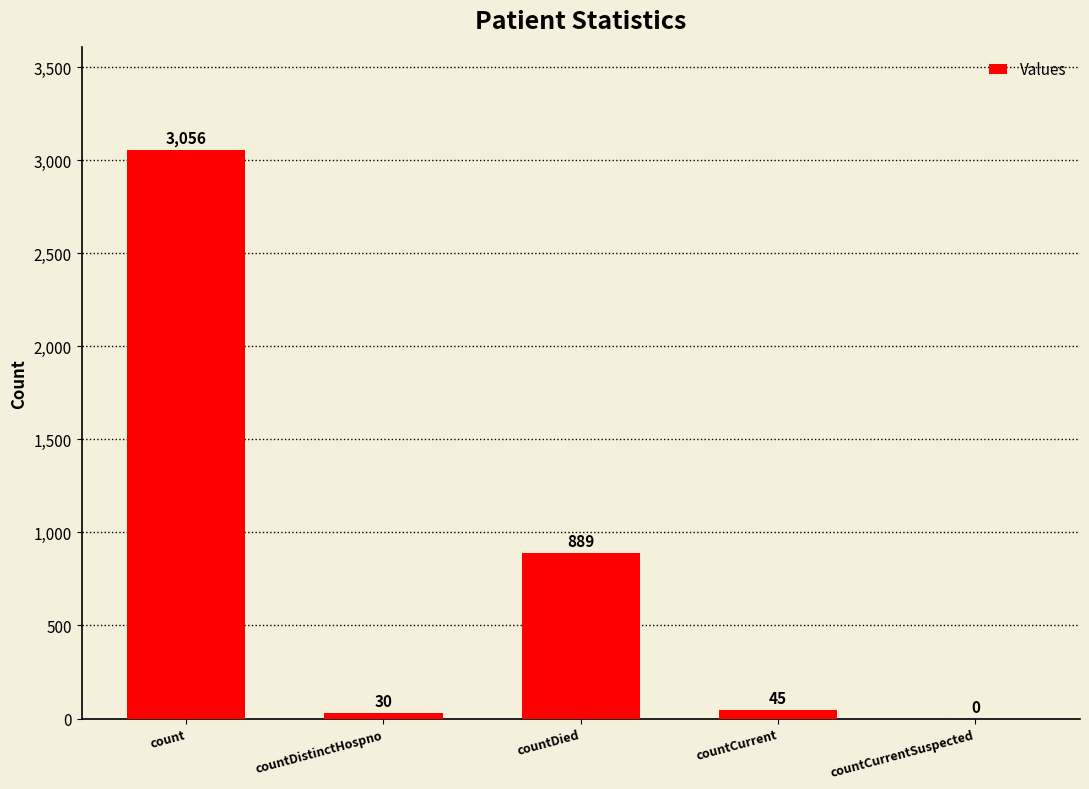

Is it true that the value at count is 3056?

True